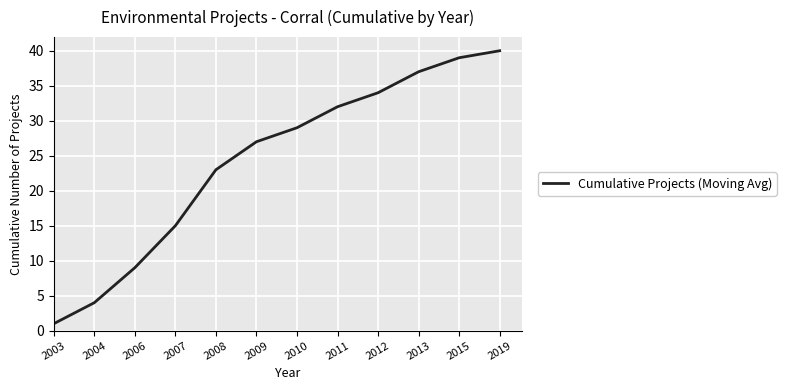

Does the chart display data point markers on the line(s)?

No